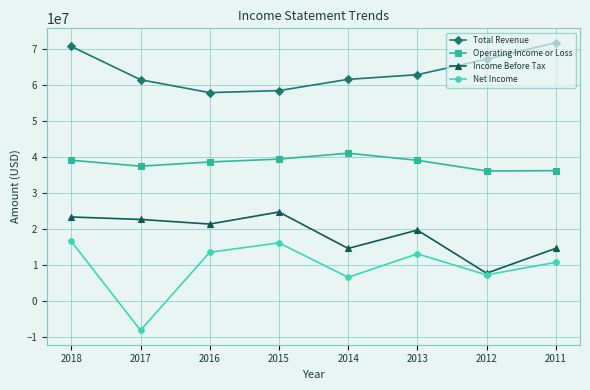

At which category does Income Before Tax reach its first local valley?

2016